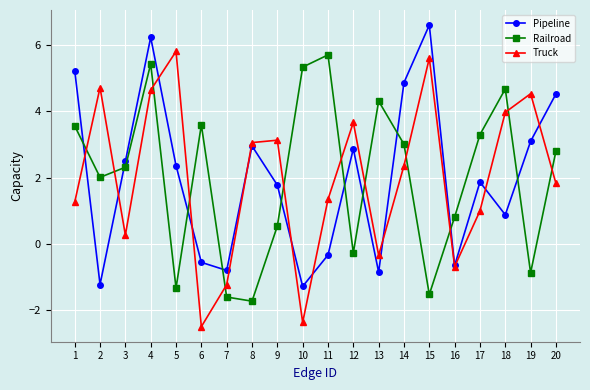

At which label does Truck reach its minimum?

6